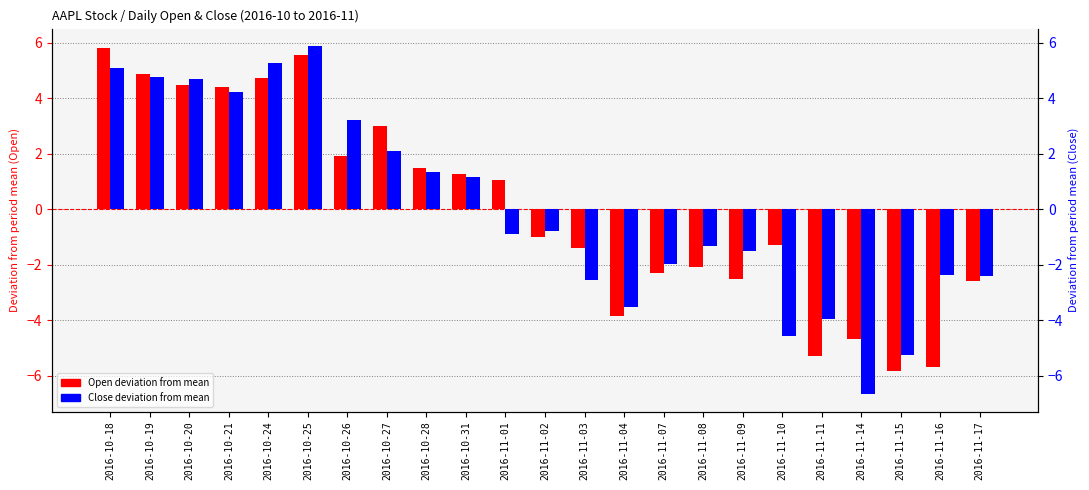

What is the minimum value shown in the chart?

-6.7